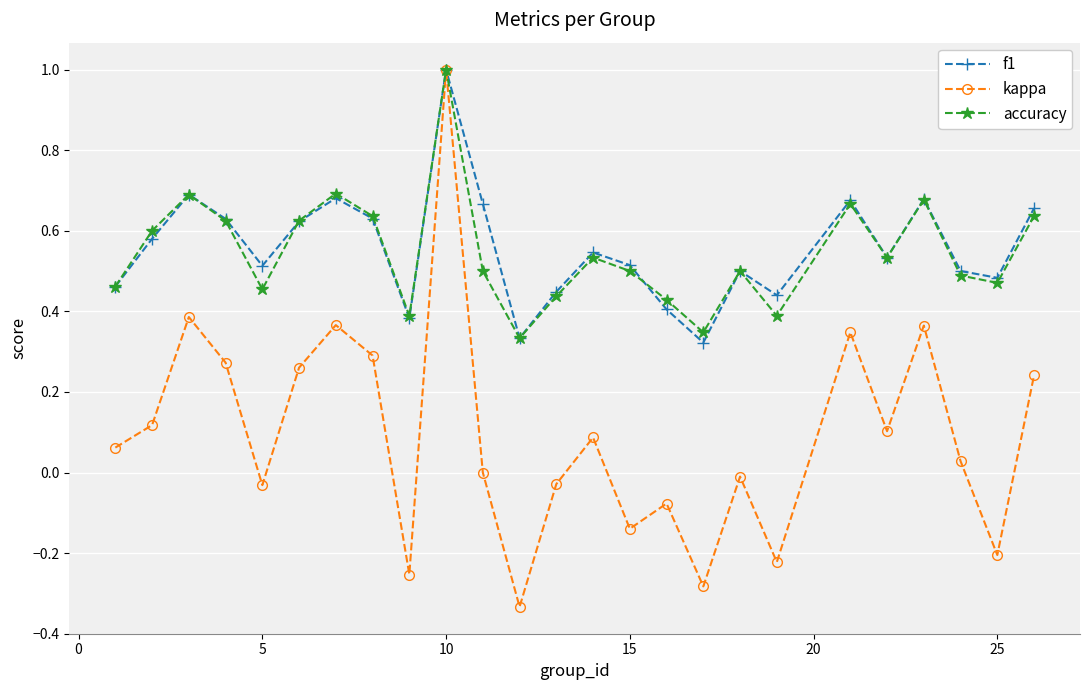

What is the highest value of the accuracy series?

1.0